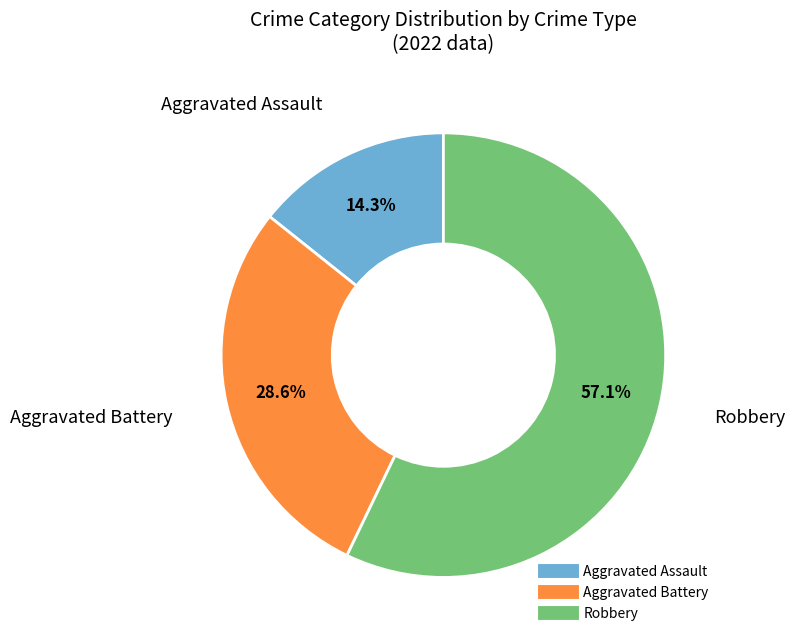

To the nearest percent, what is the difference between the Robbery and Aggravated Assault slice percentages?

43%